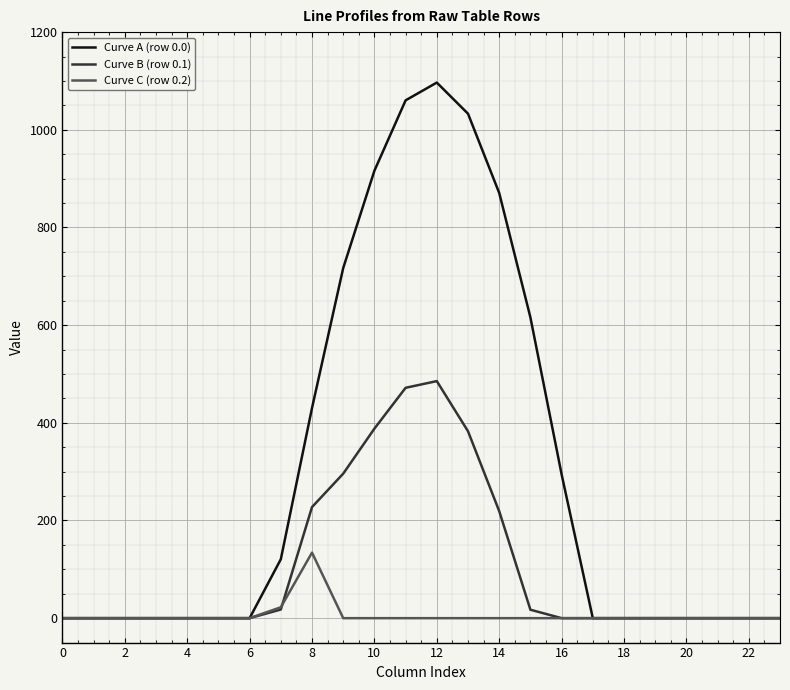

List the series in order of their peak value, lowest first.

Curve C (row 0.2), Curve B (row 0.1), Curve A (row 0.0)